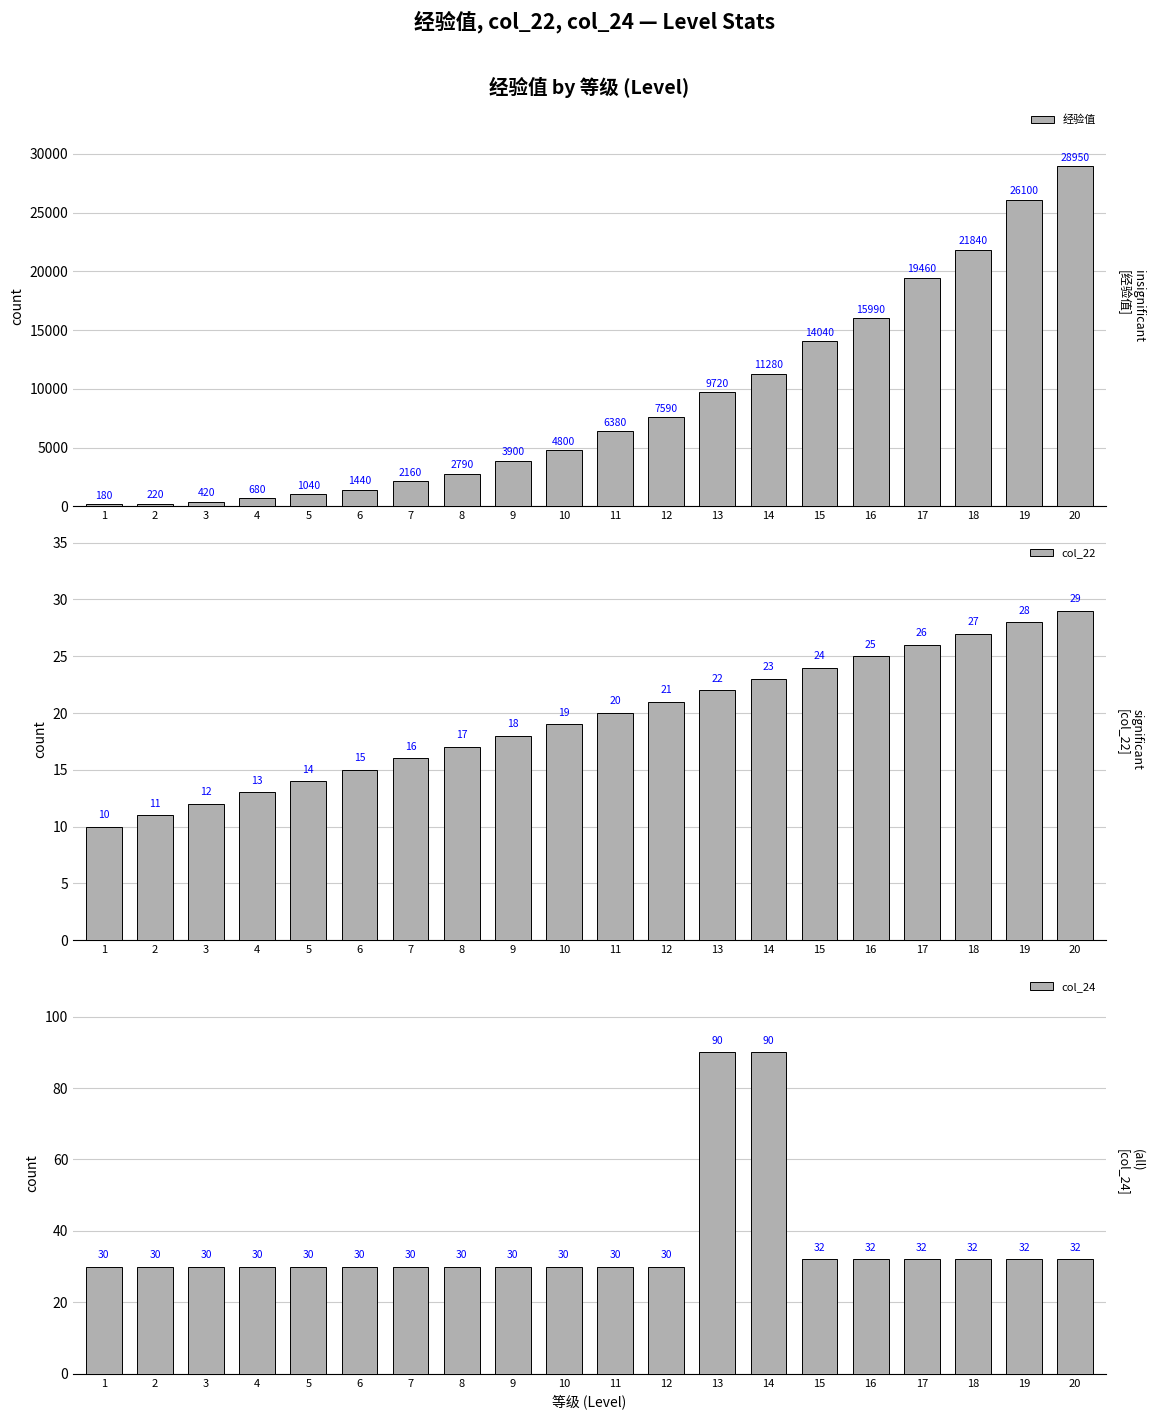

Rank the series at 8 from highest to lowest value.

经验值, col_24, col_22